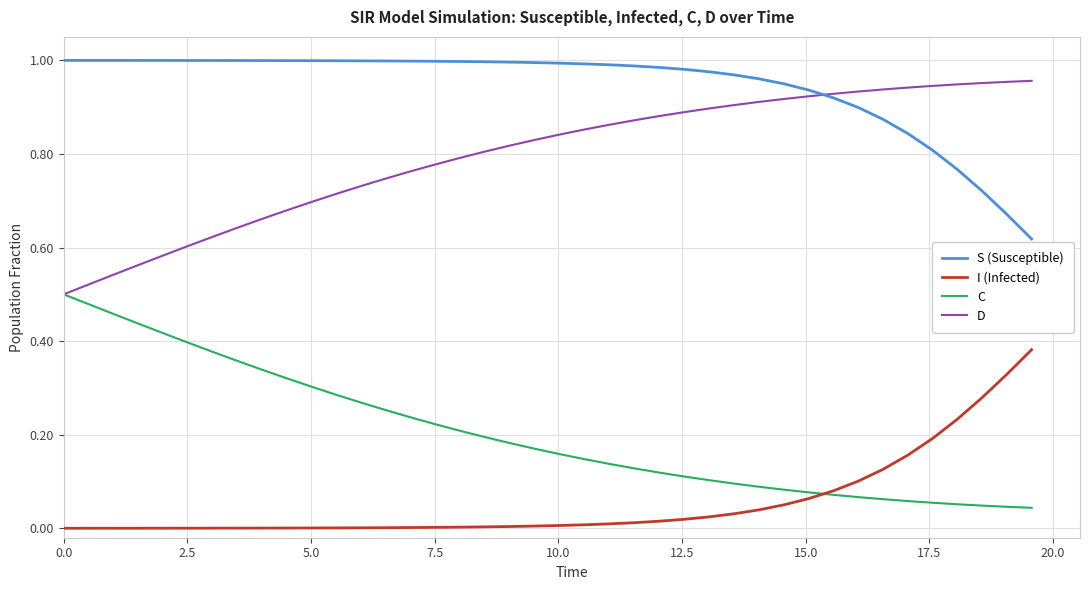

Which series has the largest total across all categories?

S (Susceptible)